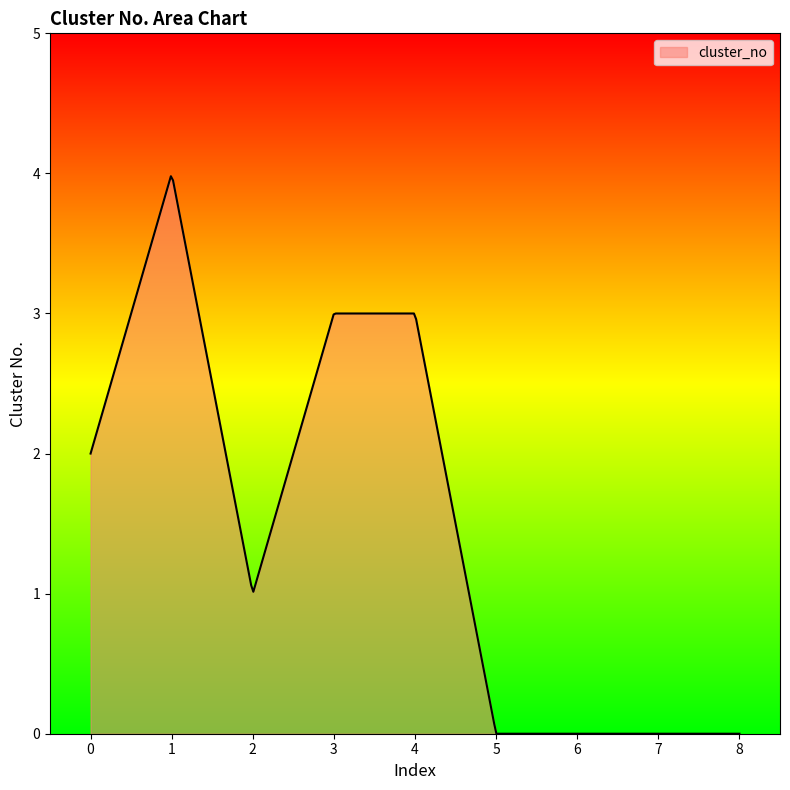

What is the difference between the maximum and minimum values?

4.0